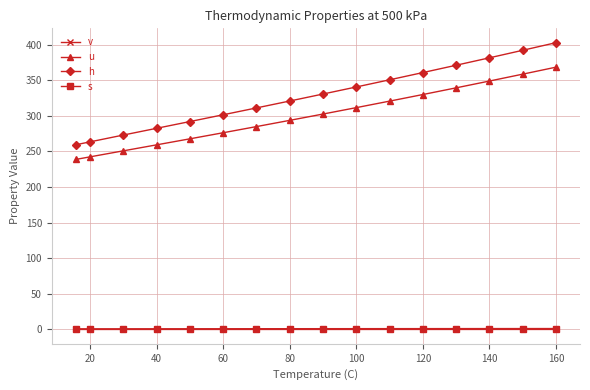

True or false: h and s cross at least once.

False